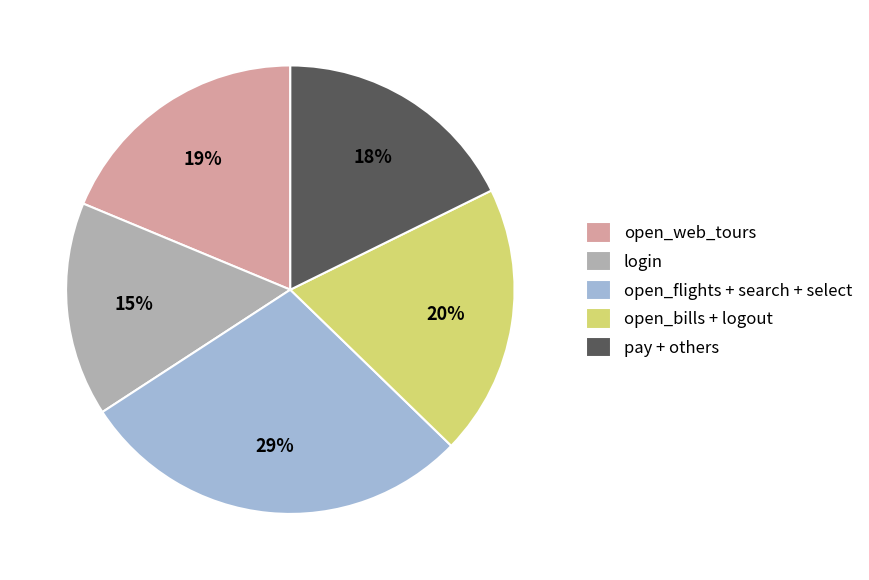

How many segments does this pie chart have?

5